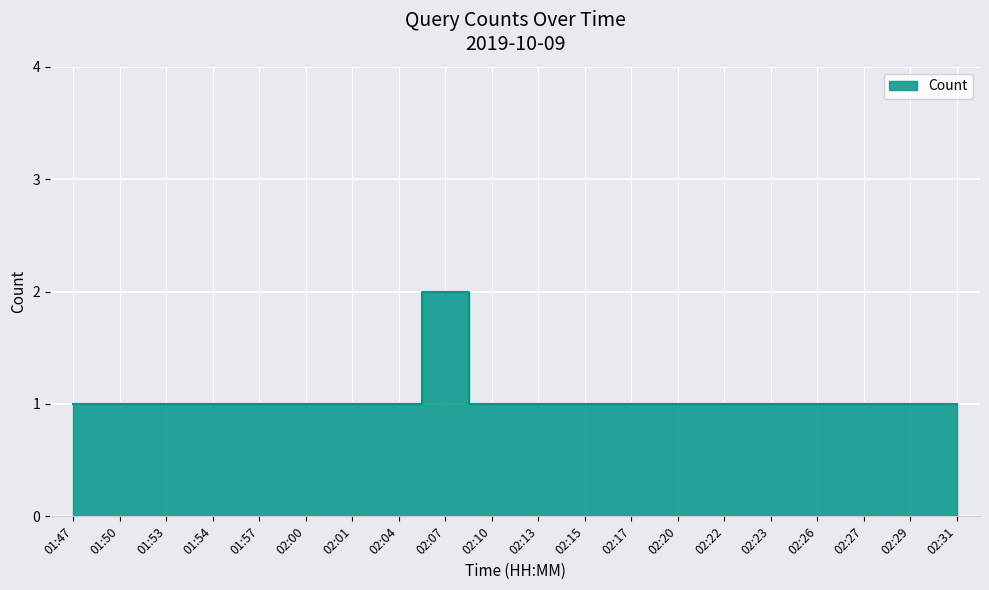

Reading left to right, list all the values displayed in this chart.

1	1	1	1	1	1	1	1	2	1	1	1	1	1	1	1	1	1	1	1